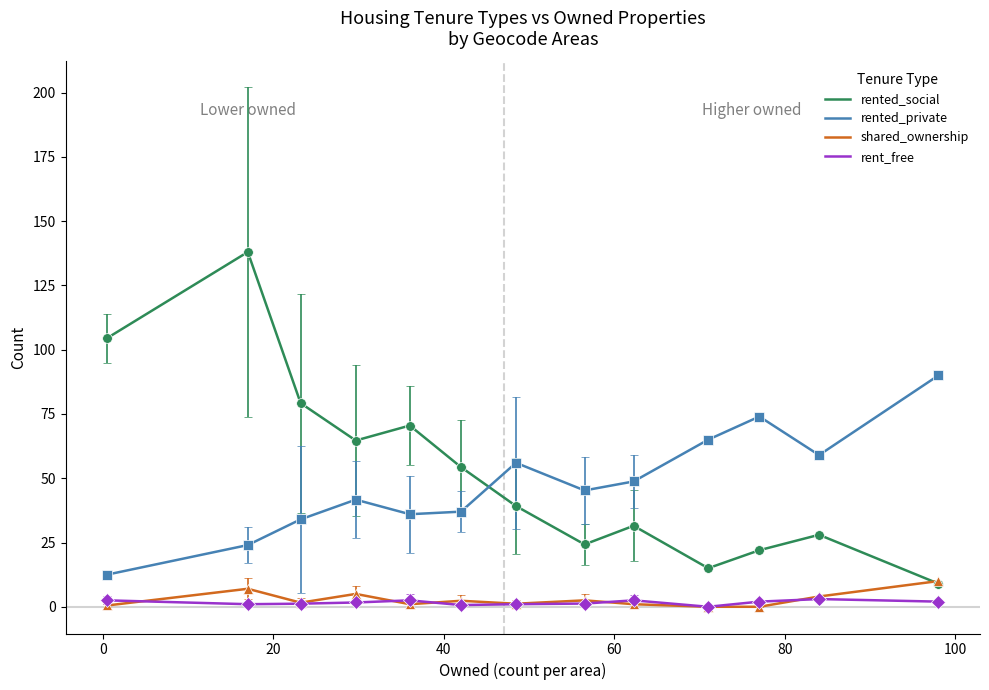

Which series has the widest spread of values?

rented_social